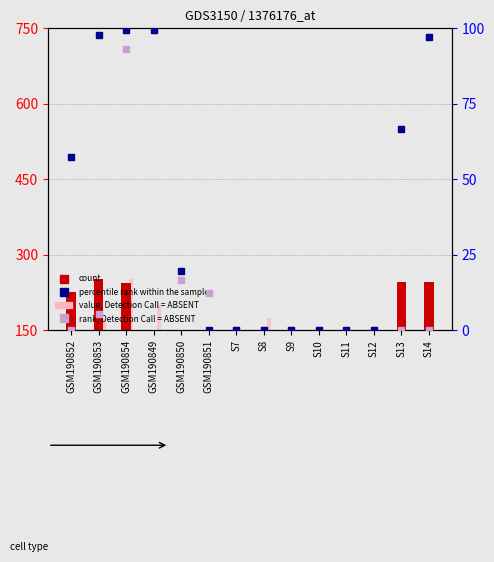

What is the greatest value displayed?

99.6